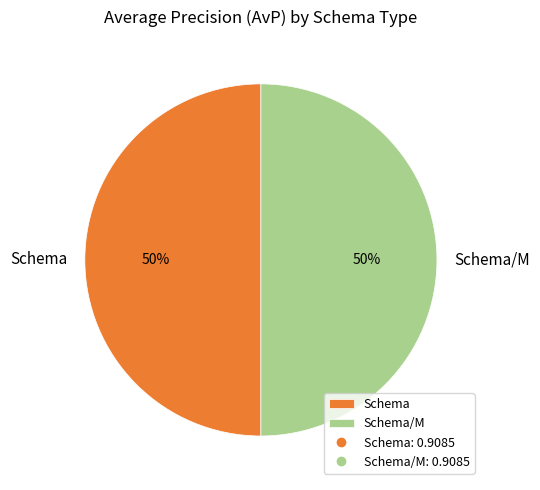

Combined, do Schema and Schema/M account for over 50%?

Yes